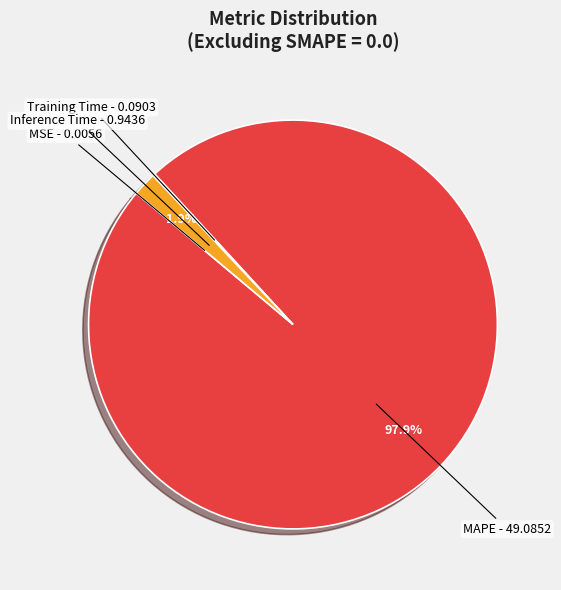

Is there a majority slice in this chart?

Yes